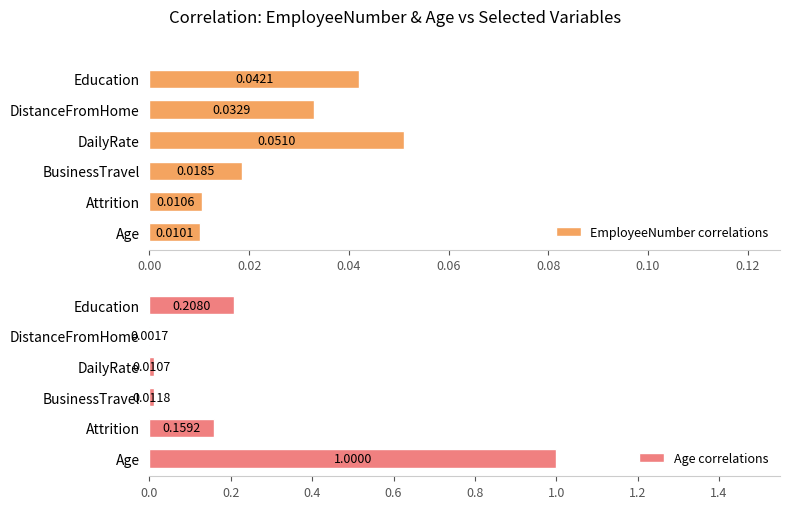

At which label is Age correlations closest to 0?

DistanceFromHome